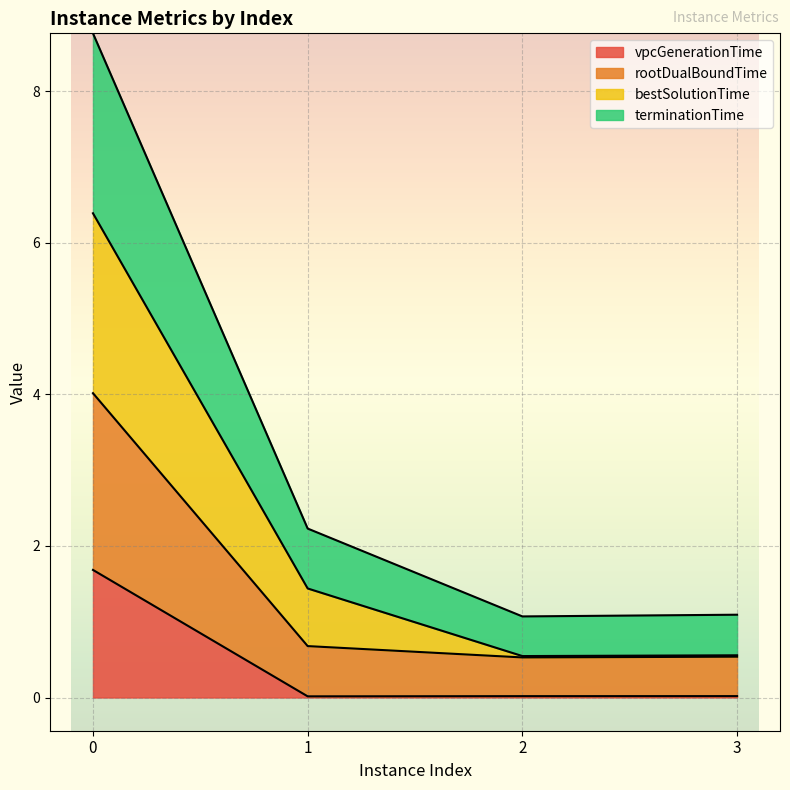

True or false: rootDualBoundTime and vpcGenerationTime intersect in this chart.

False